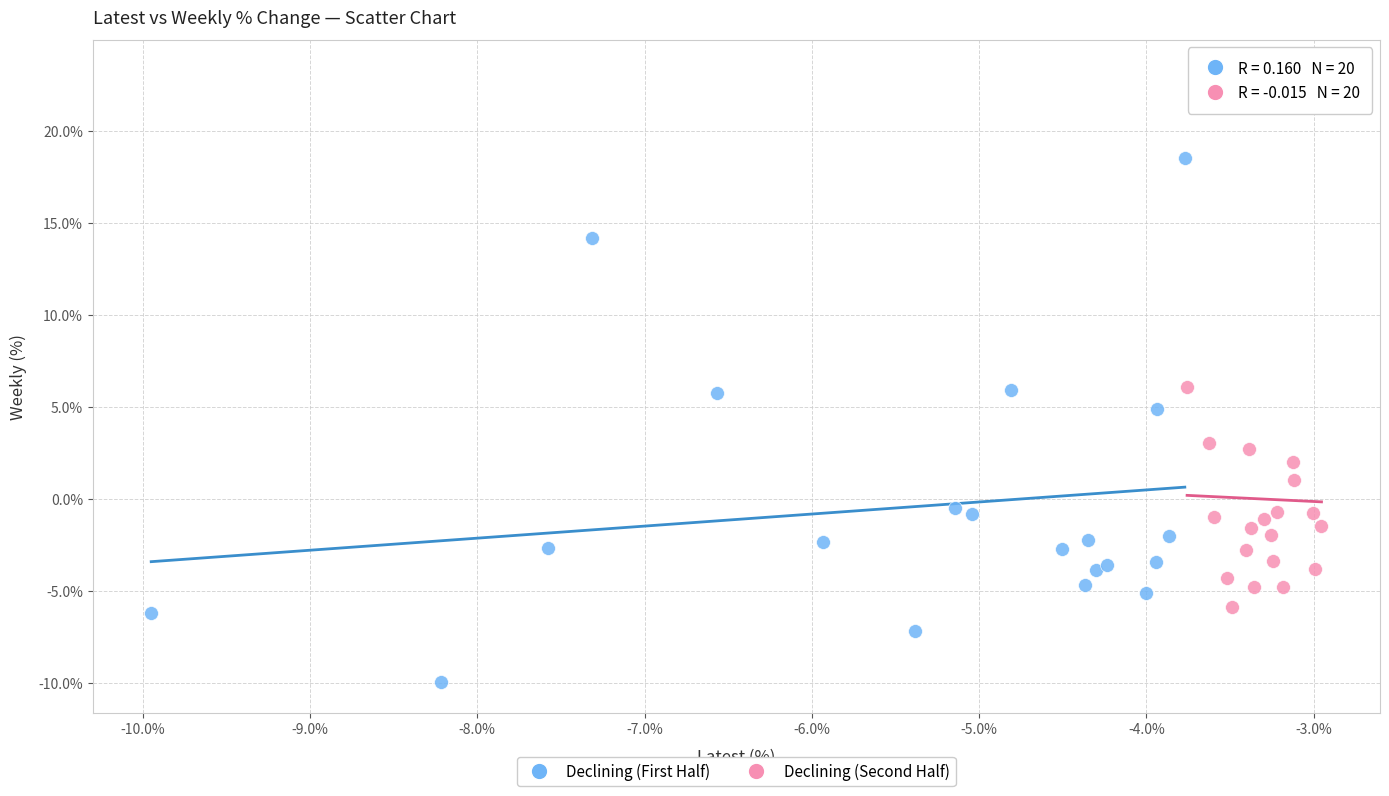

Which series contains the lowest Y value?

Declining (First Half)